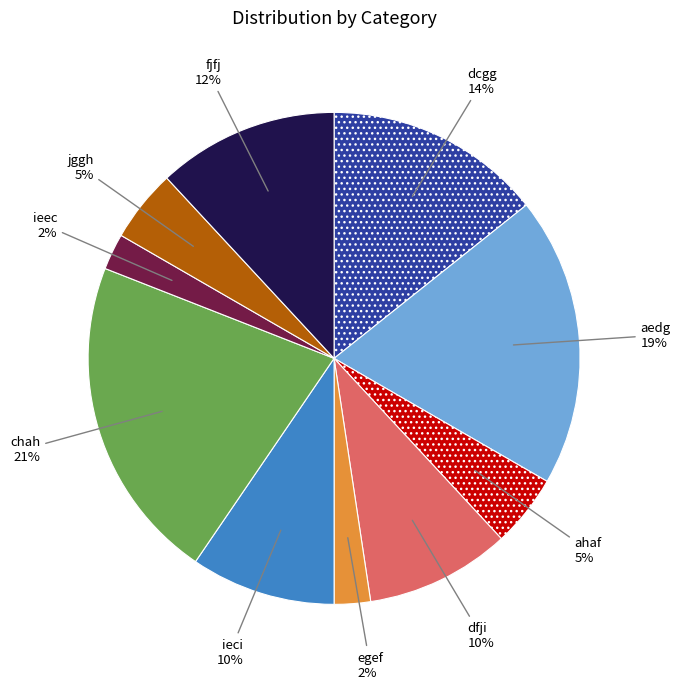

To the nearest percent, what is the difference between the largest and smallest slice percentages?

19%